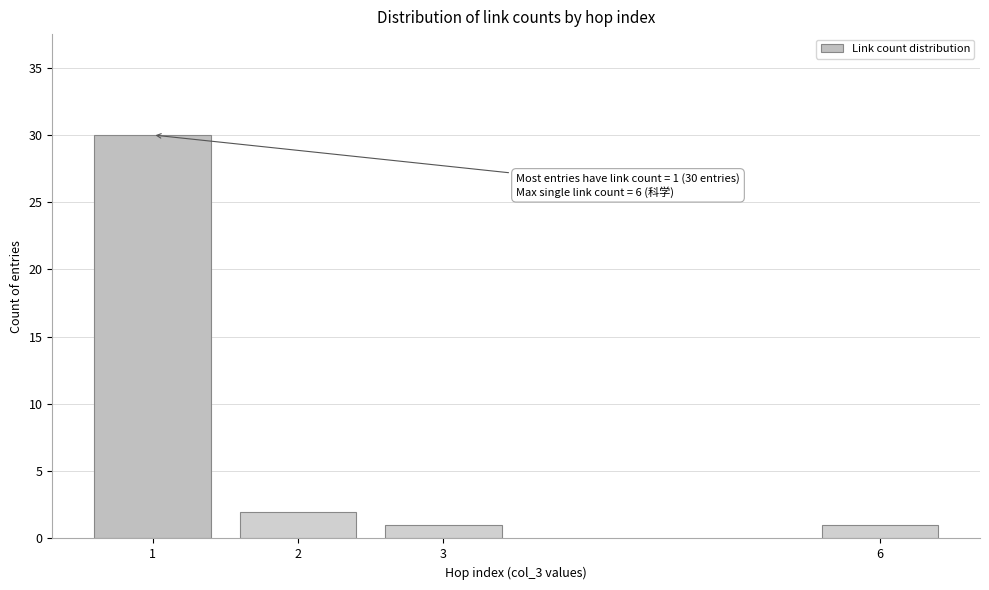

Reading left to right, extract all data points from this chart.

30	2	1	1